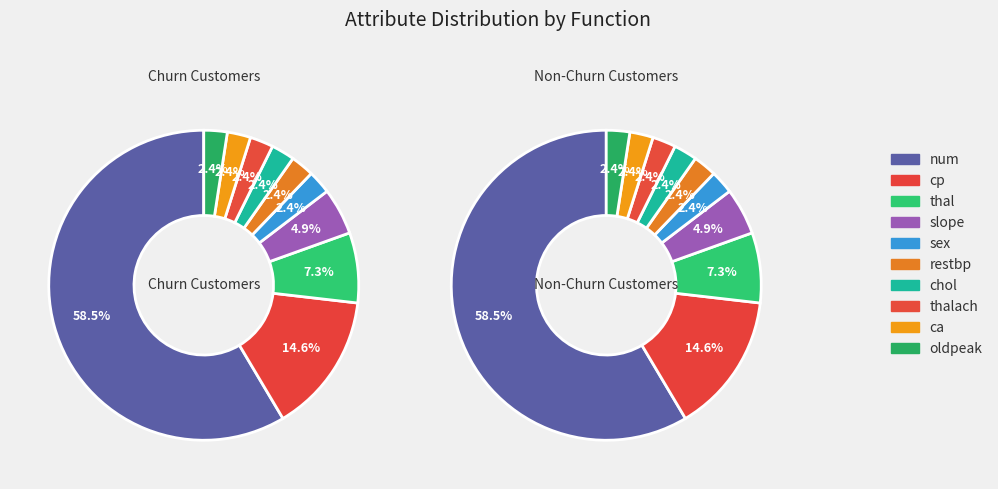

Rank the categories by value from highest to lowest.

num, cp, thal, slope, sex, restbp, chol, thalach, ca, oldpeak